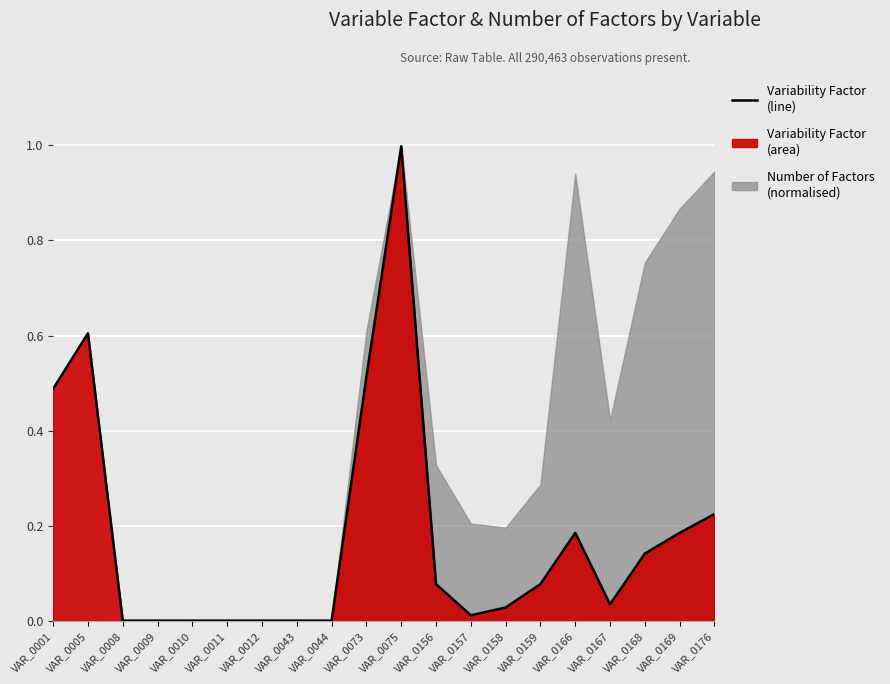

Which category has the highest value across all series?

VAR_0075